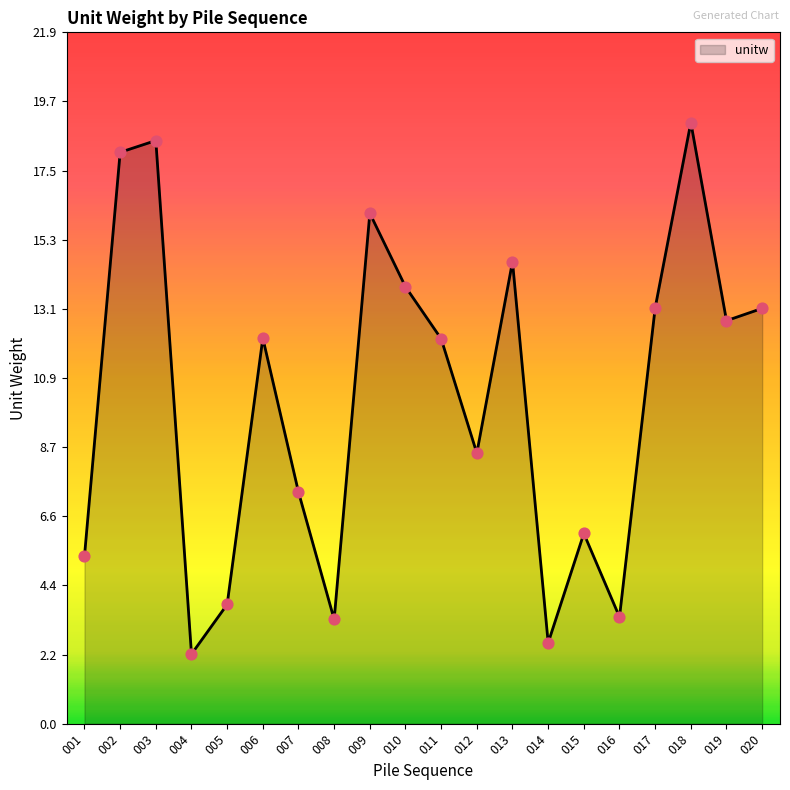

What is the change in value from 008 to 020?

+9.8